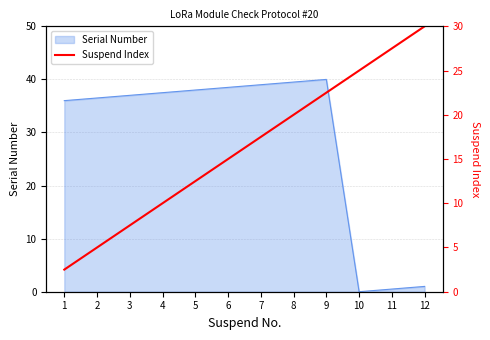

True or false: Serial Number has a value of 66.5 at 6.

False